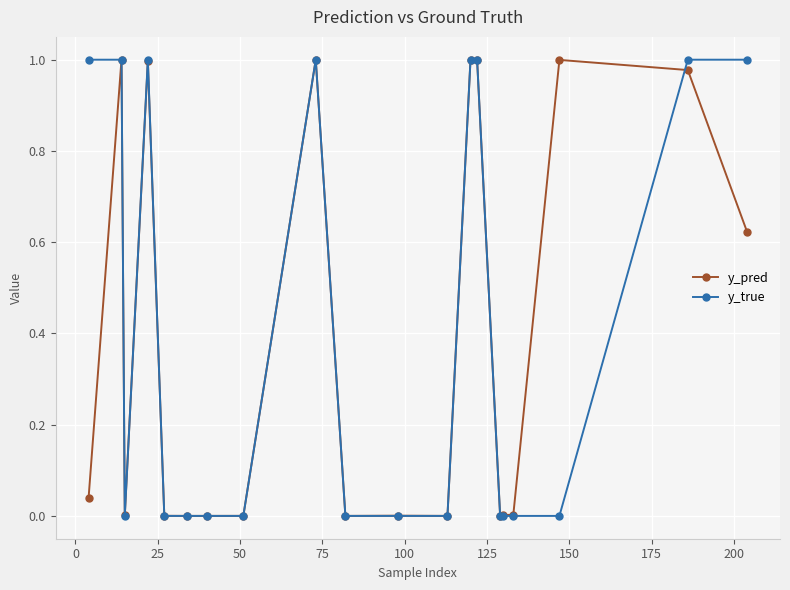

True or false: y_pred has more than 0 points higher than both neighbors.

True